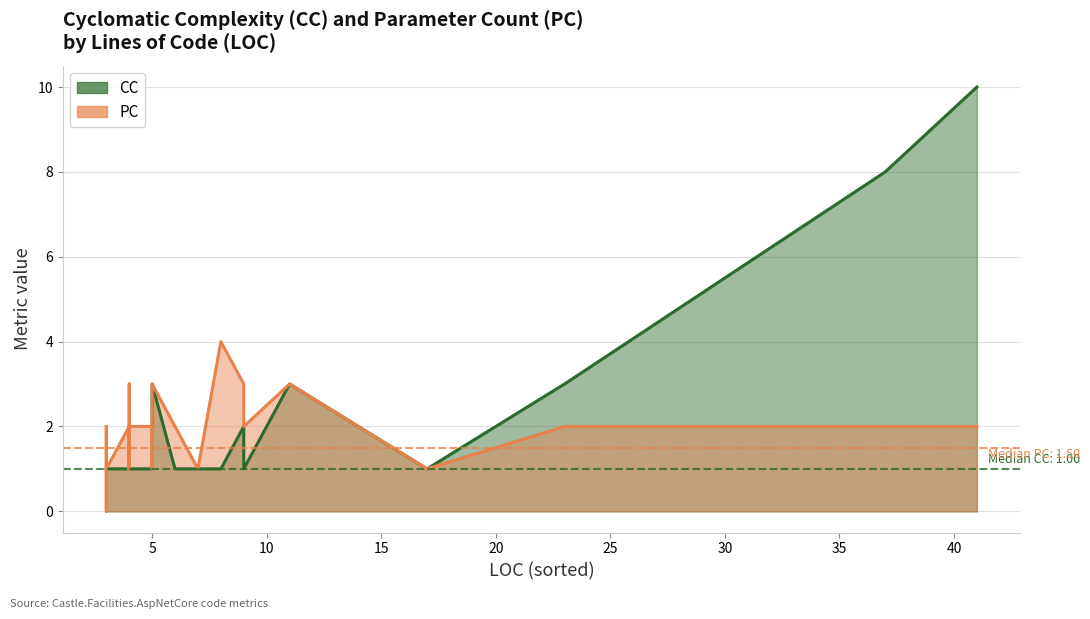

Rank the categories by PC value from highest to lowest.

8, 4, 5, 5, 11, 9, 4, 5, 3, 3, 5, 41, 6, 9, 4, 4, 4, 37, 4, 23, 3, 5, 4, 3, 7, 17, 3, 4, 3, 4, 4, 4, 4, 4, 4, 4, 4, 3, 3, 3